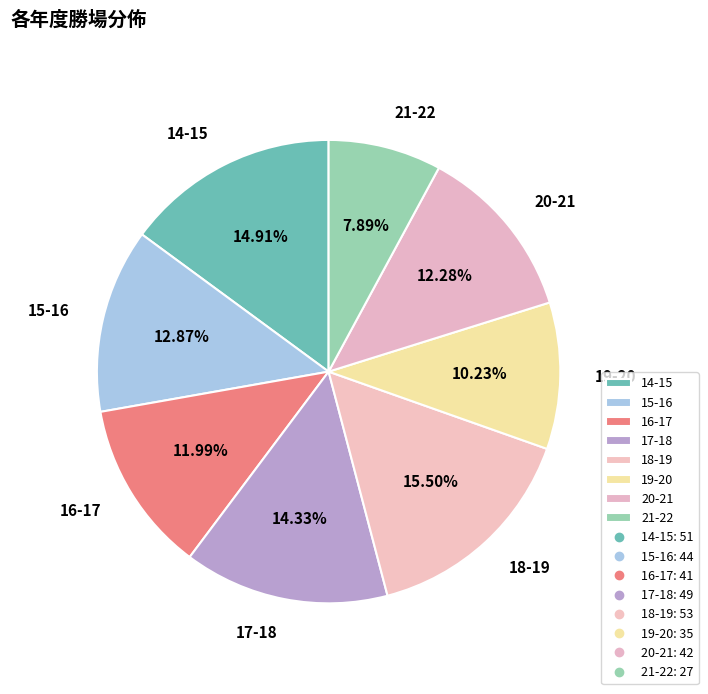

What portion of the pie excludes 19-20?

89.8%